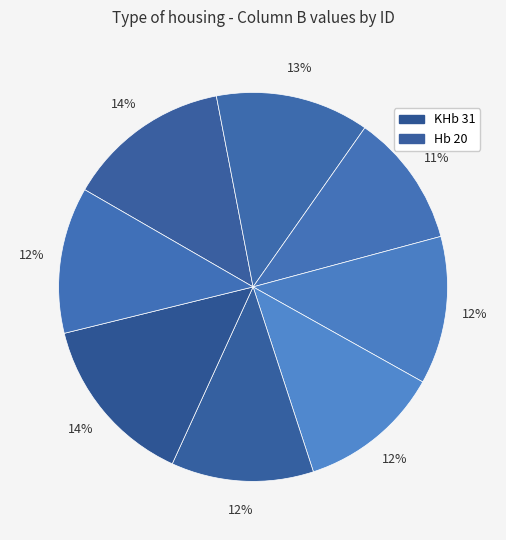

How many slices are in this pie chart?

8